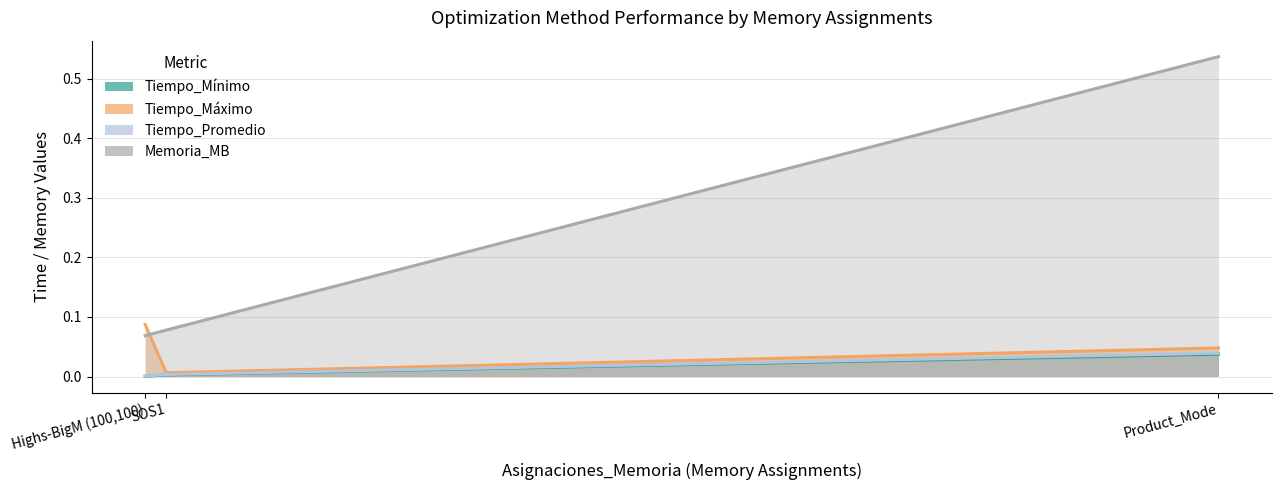

What is the maximum value shown in the chart?

0.5